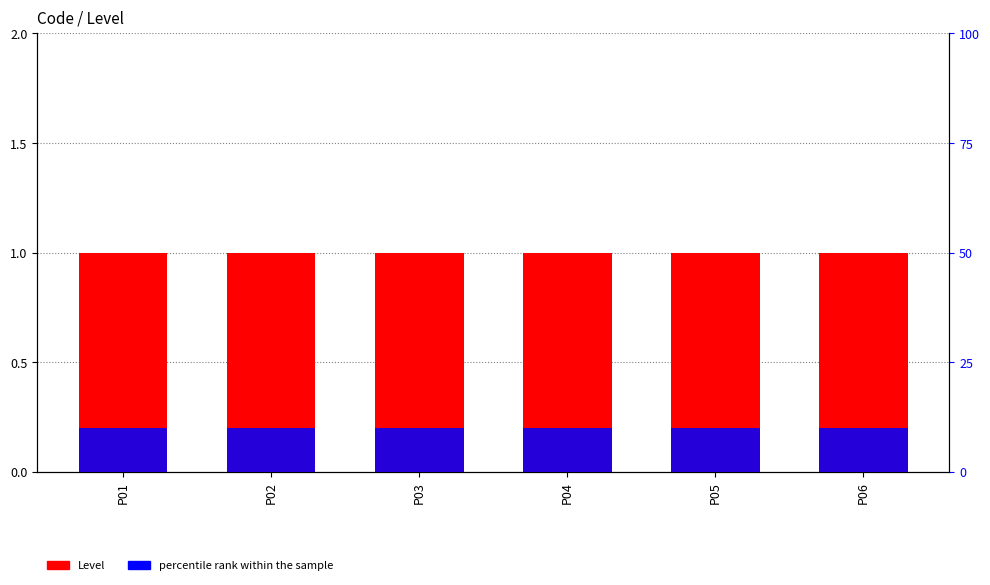

Rank the series by their average value, from lowest to highest.

Level, percentile rank within the sample